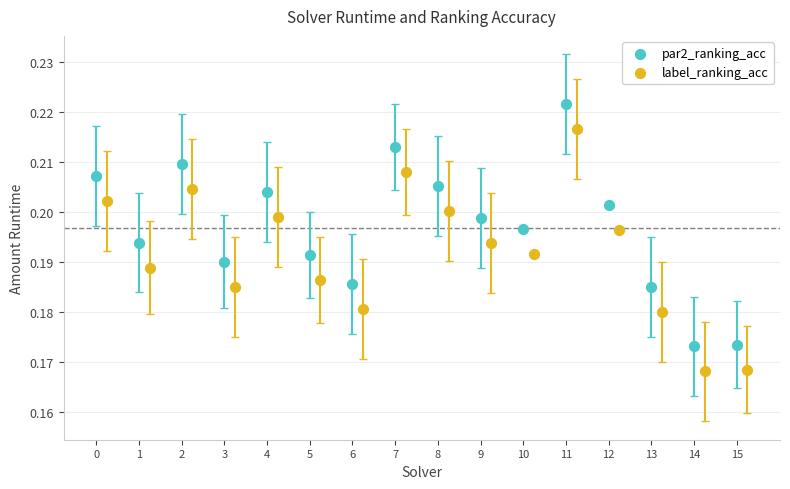

Which series reaches the minimum Y coordinate?

label_ranking_acc